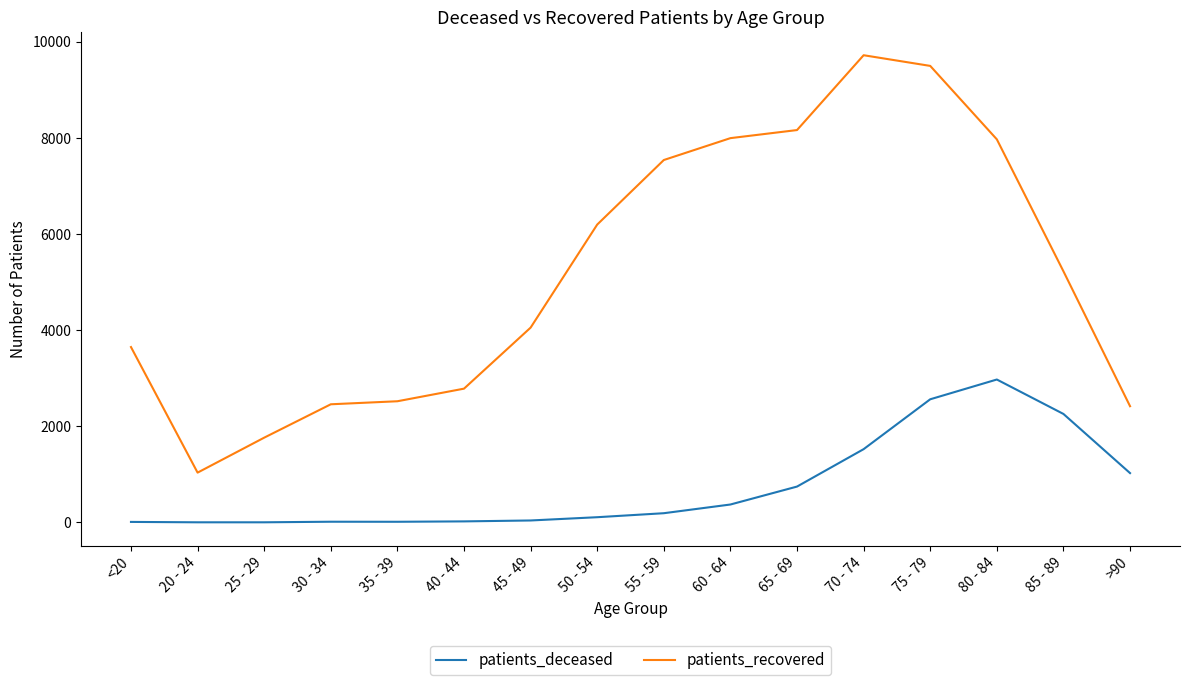

What are all the series names shown in the legend?

patients_deceased, patients_recovered